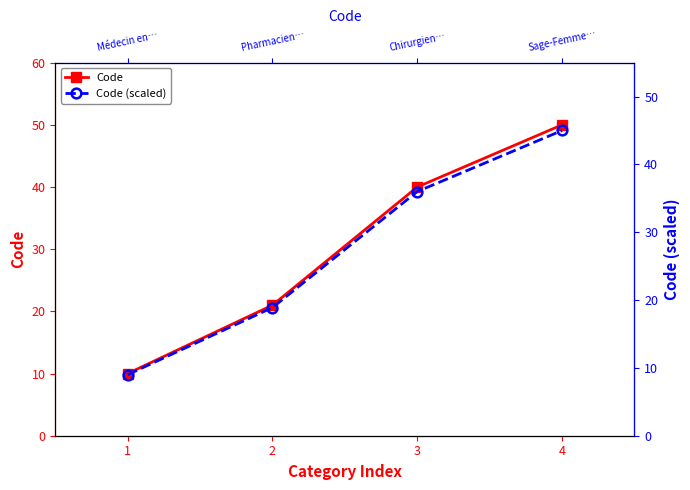

At which label is Code closest to 30?

2